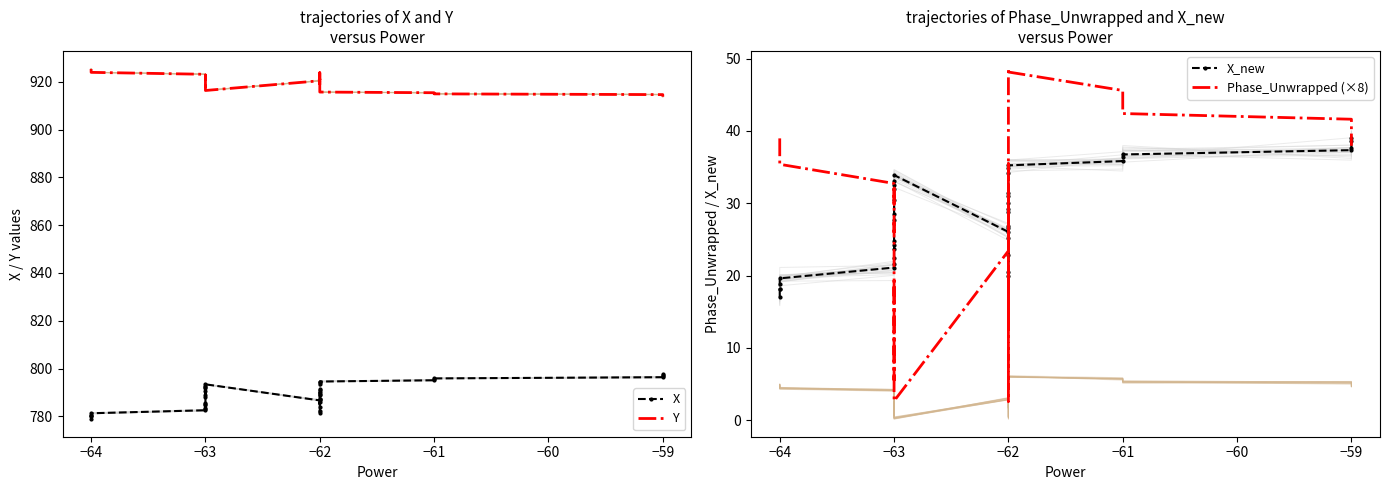

What is the sum of all X_new values?

1132.0